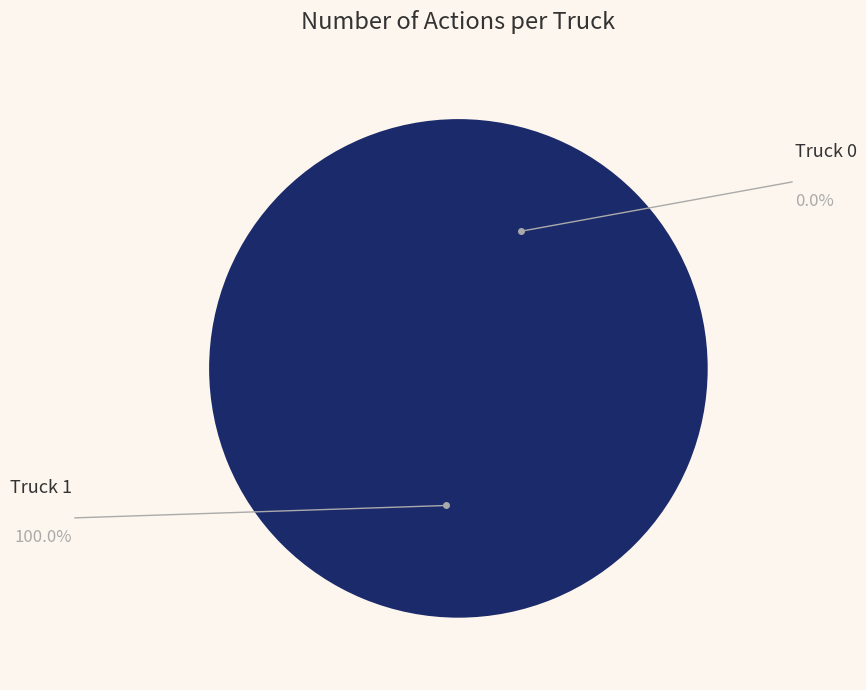

Rank the categories by value from highest to lowest.

Truck 1, Truck 0